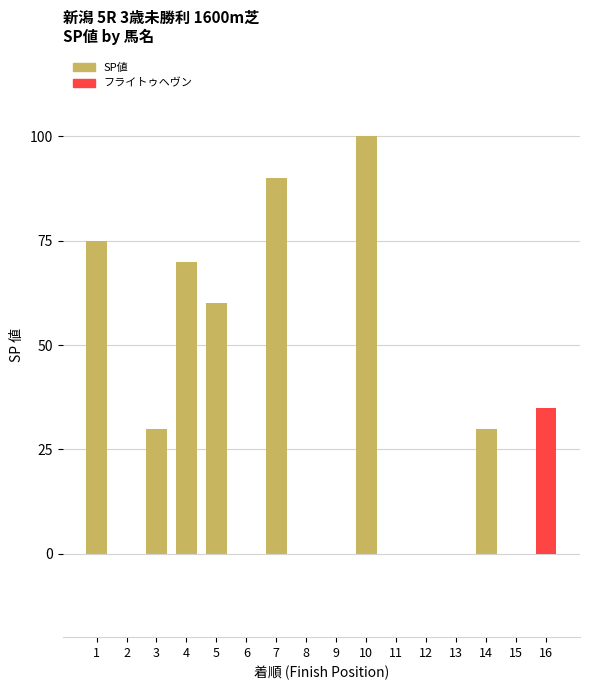

Count the number of data series in this chart.

1